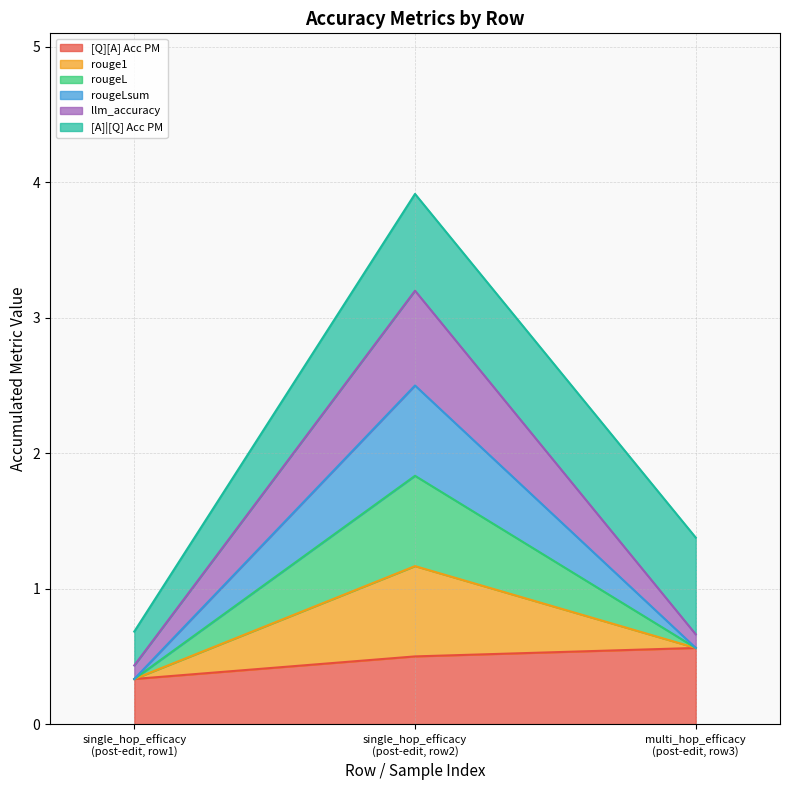

Does the chart have visible grid lines?

Yes